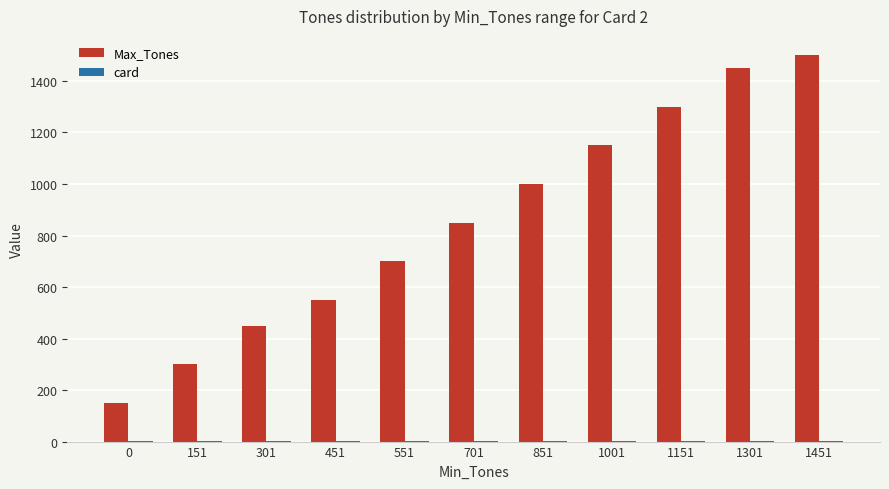

Which series changed the most between 851 and 1151?

Max_Tones